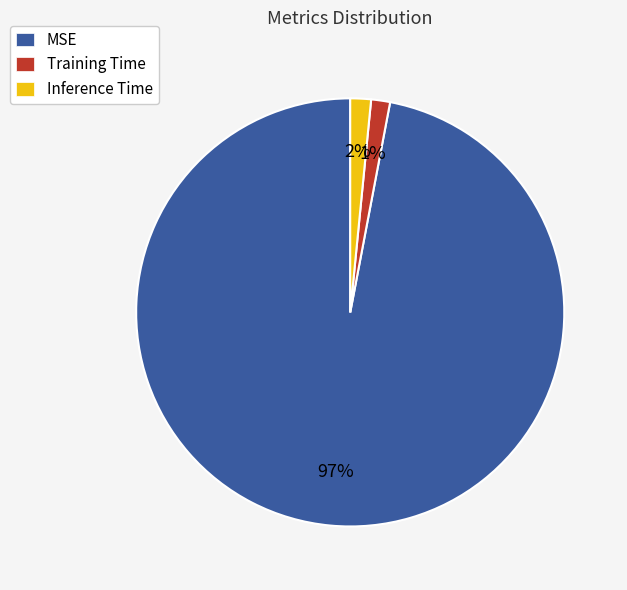

Count the number of slices in the pie.

3